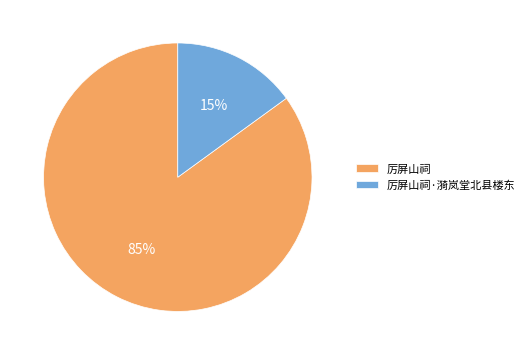

What is the largest slice in the pie chart?

厉屏山祠